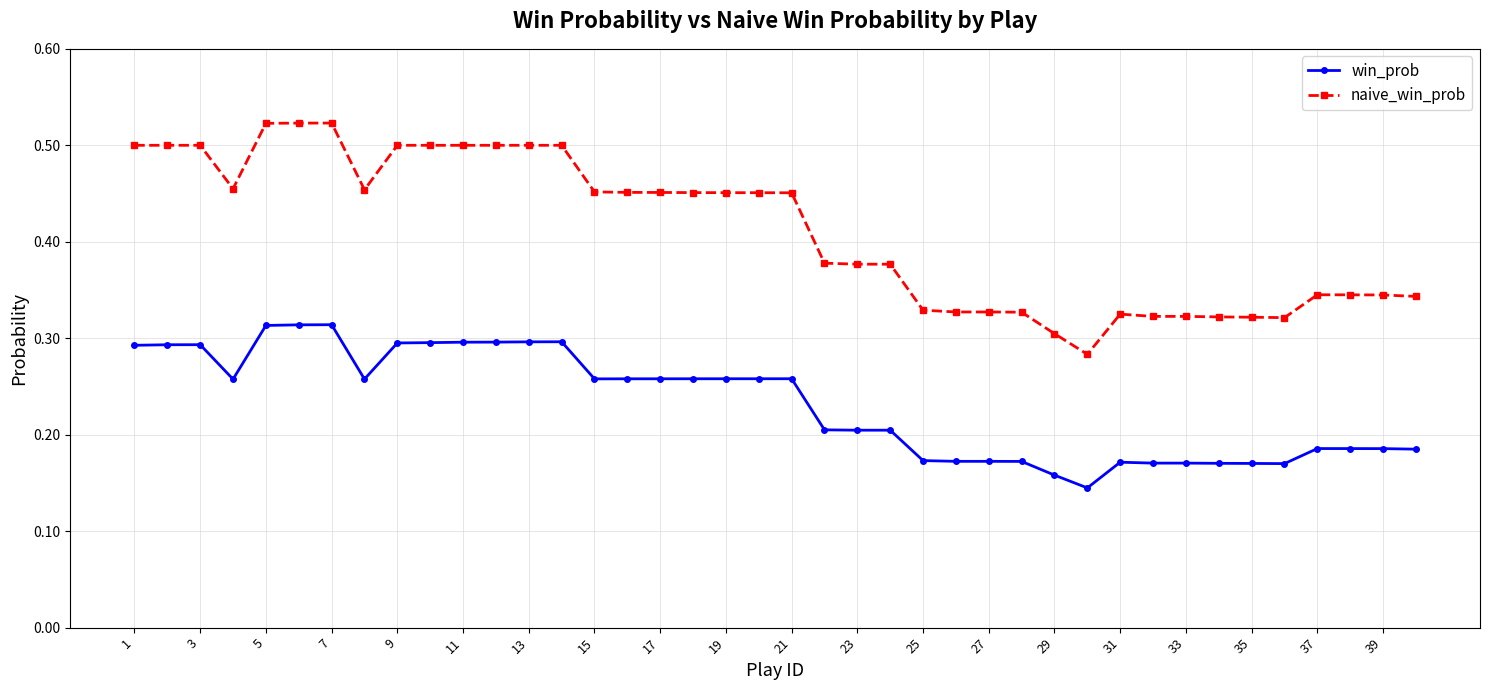

Which series has the largest range (max minus min)?

naive_win_prob